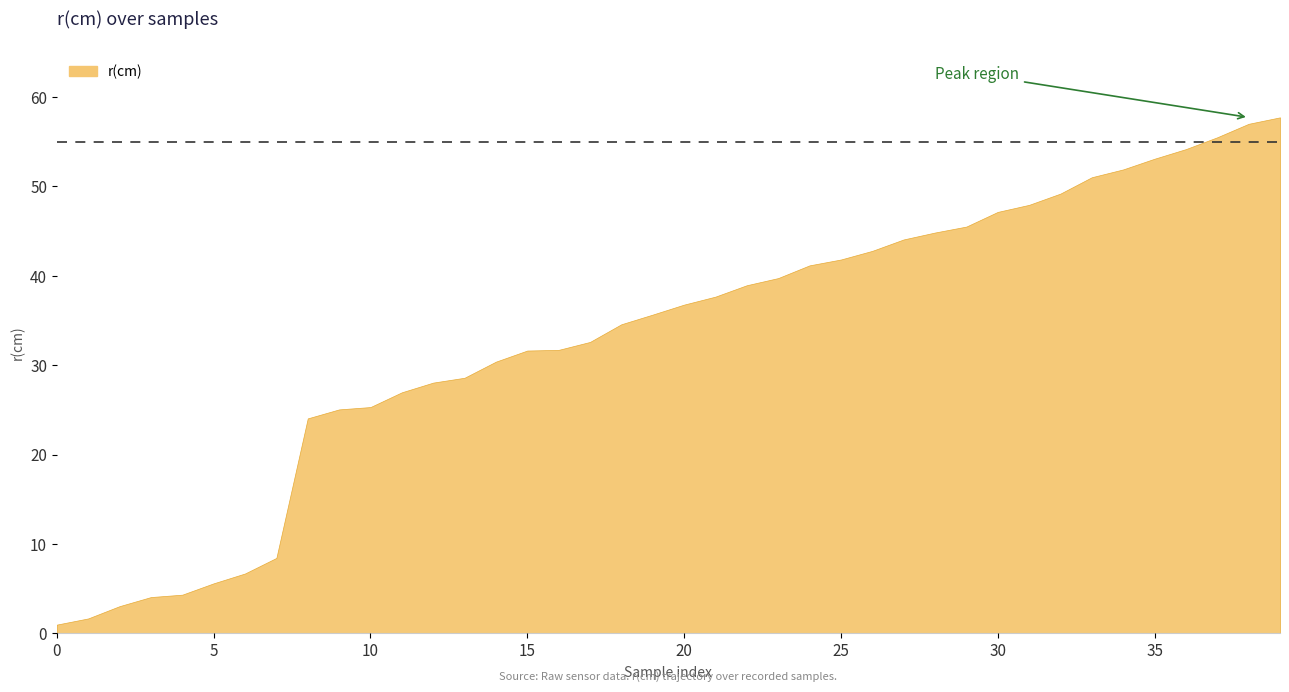

At which category does the chart reach its peak across all series?

39